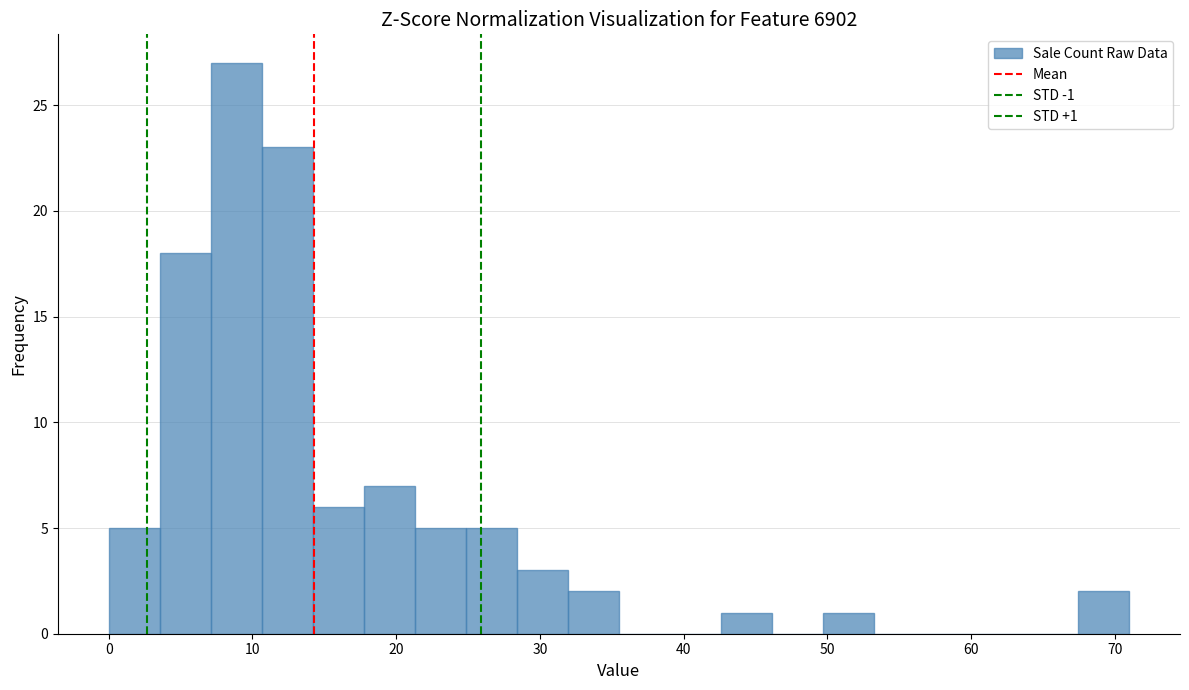

Around what value on the x-axis is the tallest bar? Give the approximate position of its centre, as read against the axis.

9